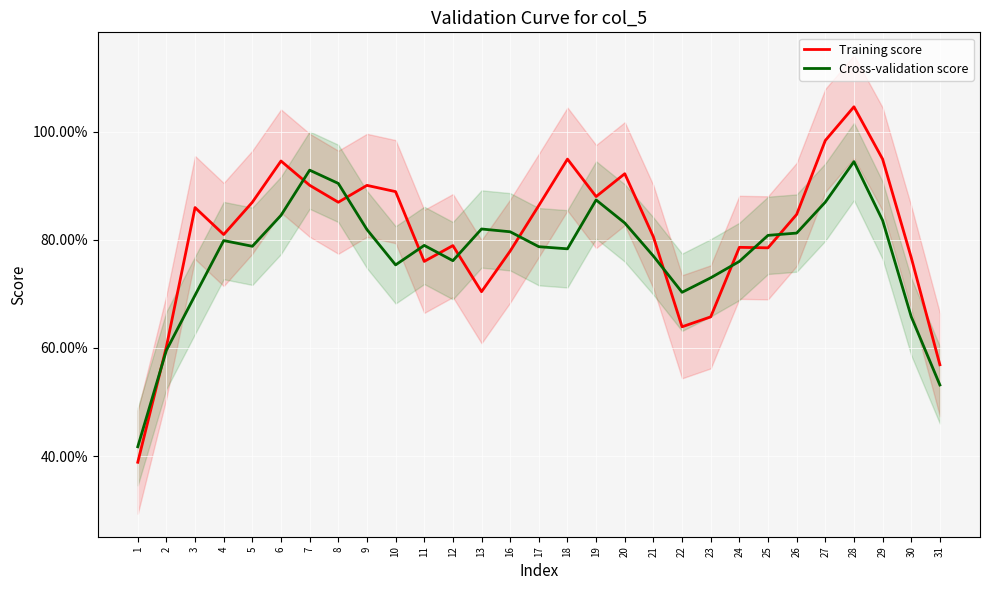

Reading left to right, transcribe all the data shown in this chart.

Training score: 1=3885548.0	2=6021680.6	3=8596348.4	4=8097474.0	5=8695116.6	6=9457256.2	7=9008695.4	8=8694947.0	9=9006847.2	10=8891022.6	11=7600599.8	12=7892982.6	13=7040385.2	16=7792026.6	17=8634860.4	18=9492520.0	19=8799464.4	20=9222252.2	21=8053196.6	22=6391221.8	23=6574838.2	24=7860748.4	25=7851670.8	26=8469247.0	27=9836737.4	28=10460105.0	29=9493090.2	30=7671058.0	31=5688687.0
Cross-validation score: 1=4172164.4	2=5956041.4	3=6974755.3	4=7985895.7	5=7880294.5	6=8452481.3	7=9288267.8	8=9043049.3	9=8190062.8	10=7536031.7	11=7896717.1	12=7613721.5	13=8200071.7	16=8148431.4	17=7872533.6	18=7833280.3	19=8737295.0	20=8311077.1	21=7698653.9	22=7029195.9	23=7296931.3	24=7600420.9	25=8082283.6	26=8124404.3	27=8696839.6	28=9446083.0	29=8359944.6	30=6577355.4	31=5314947.3